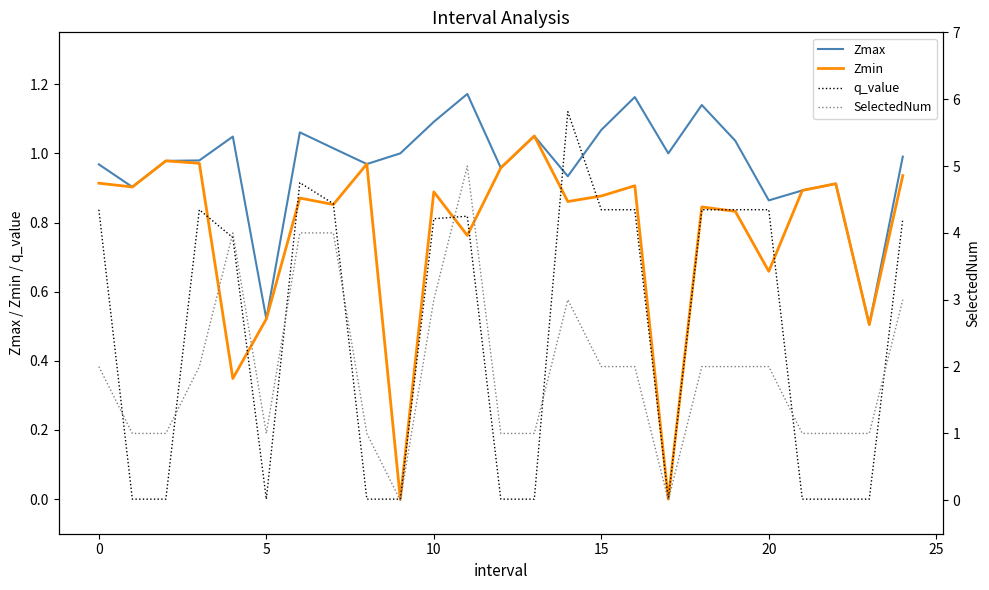

True or false: SelectedNum and Zmin intersect in this chart.

True